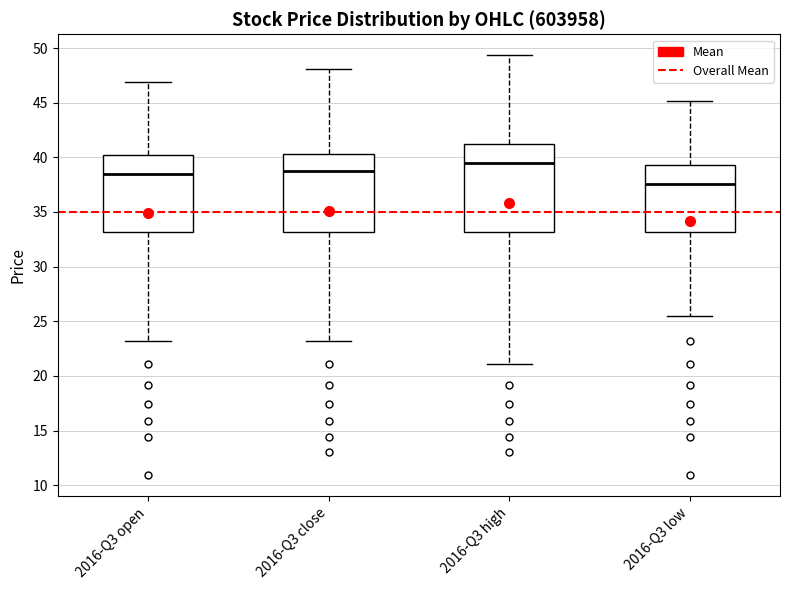

Reading left to right, read every box against the y-axis: the position of its median line, the range the box covers, and the ends of its whiskers. The values are not printed on the chart, so give them approximately, as read against the axis.

2016-Q3 open: median 38.5, box 33.0 to 40.0, whiskers 23.0 to 47.0
2016-Q3 close: median 38.5, box 33.0 to 40.5, whiskers 23.0 to 48.0
2016-Q3 high: median 39.5, box 33.0 to 41.5, whiskers 21.0 to 49.5
2016-Q3 low: median 37.5, box 33.0 to 39.5, whiskers 25.5 to 45.0